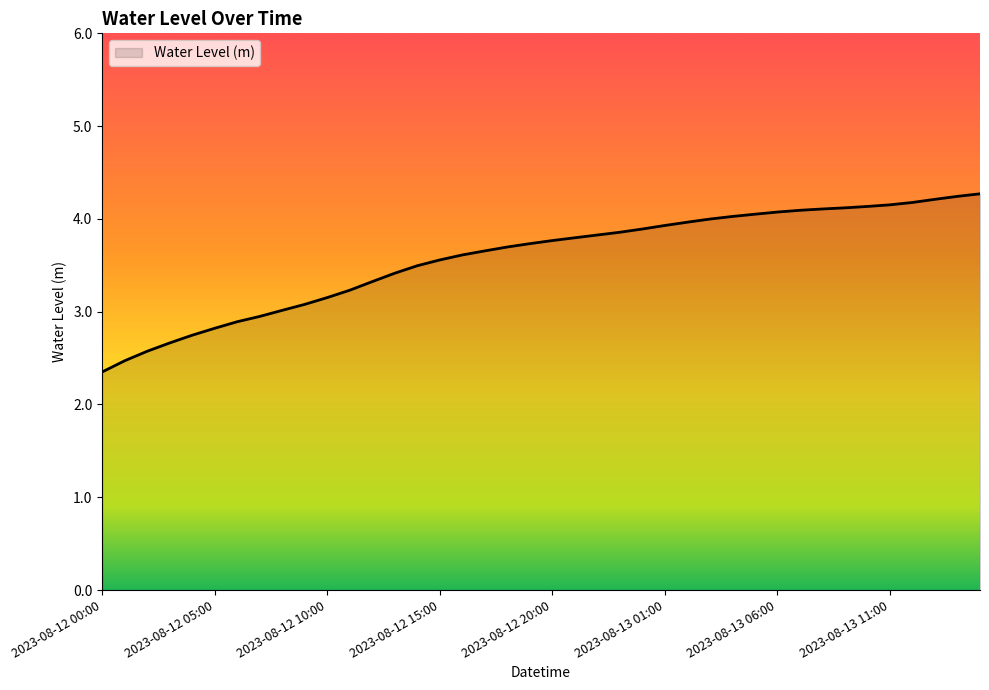

What is the difference between the maximum and minimum values?

1.9